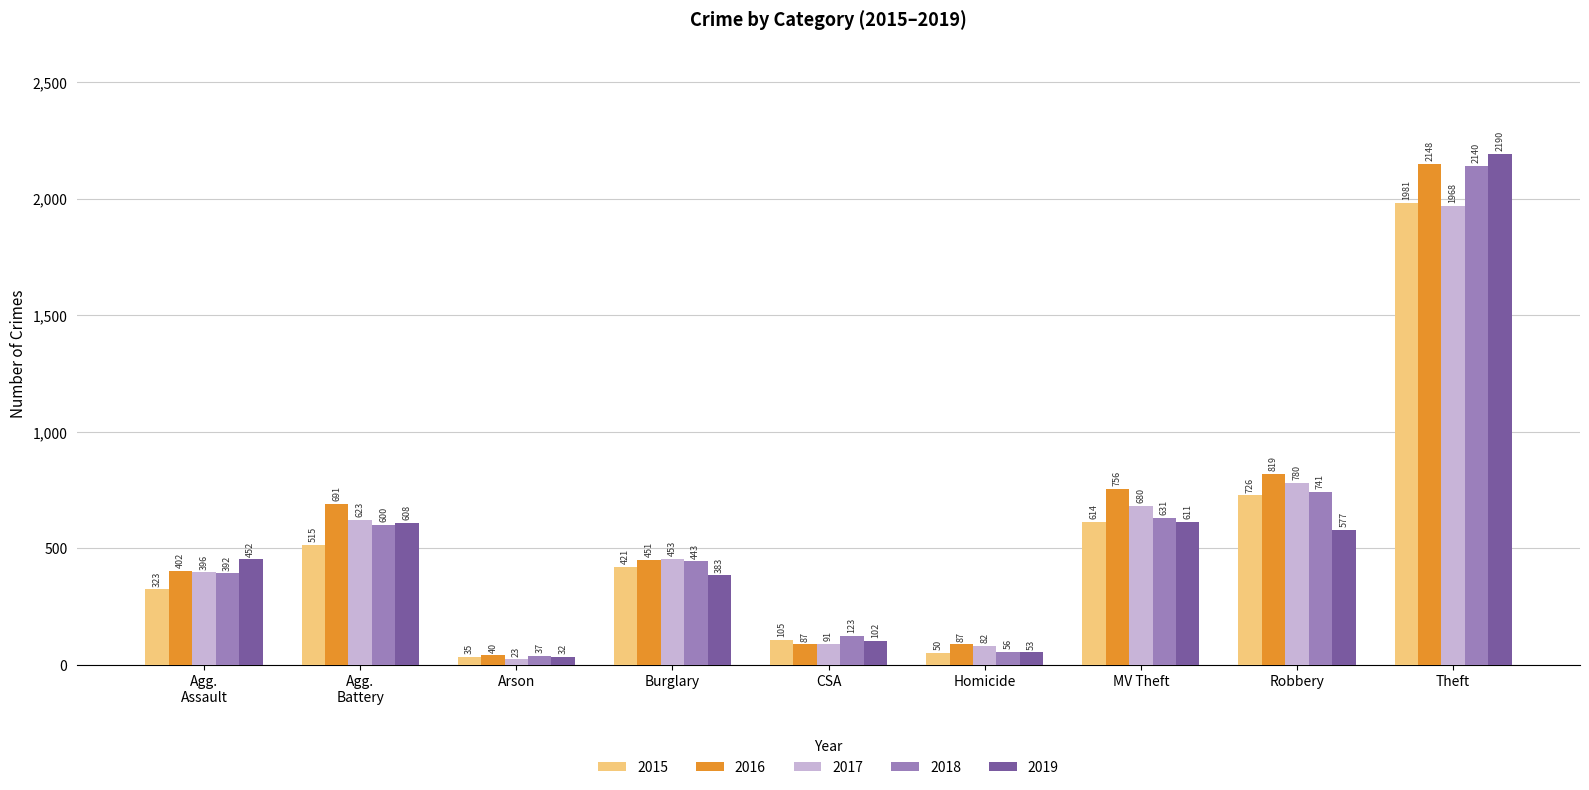

Is it true that 2019 equals 1086 at Theft?

False